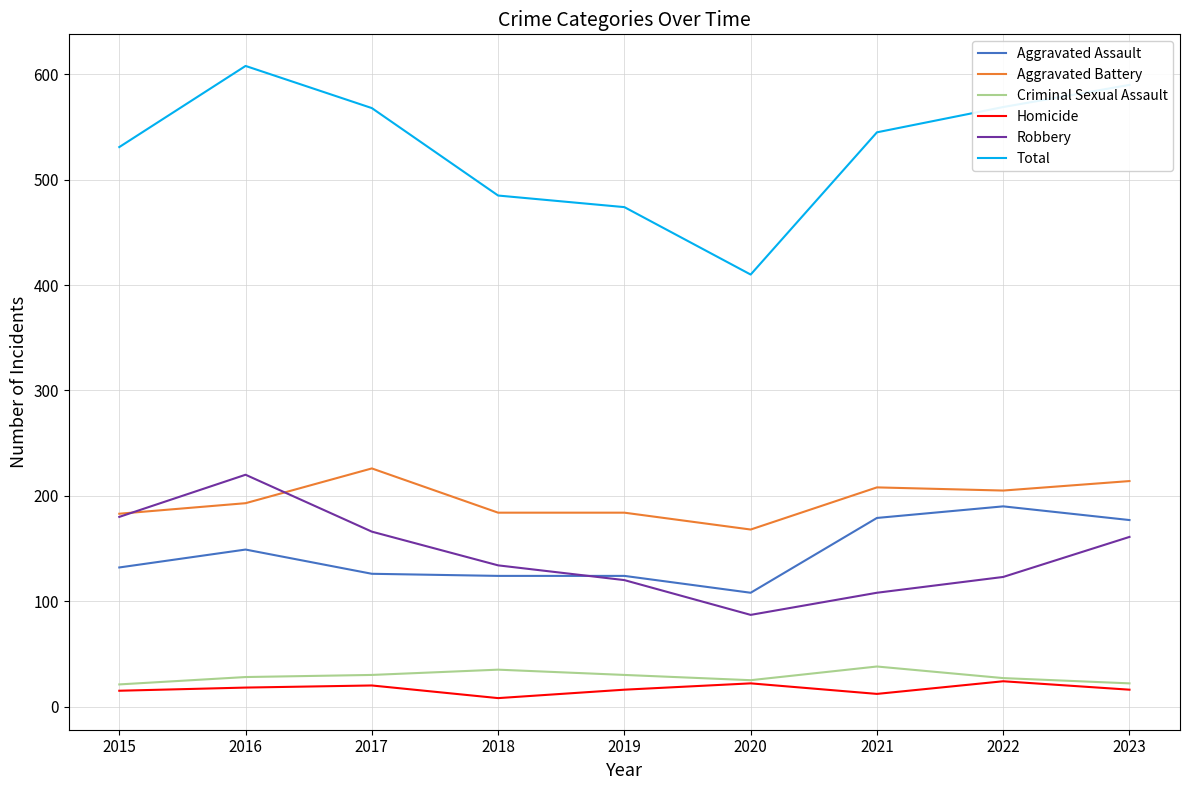

True or false: Total and Robbery intersect in this chart.

False